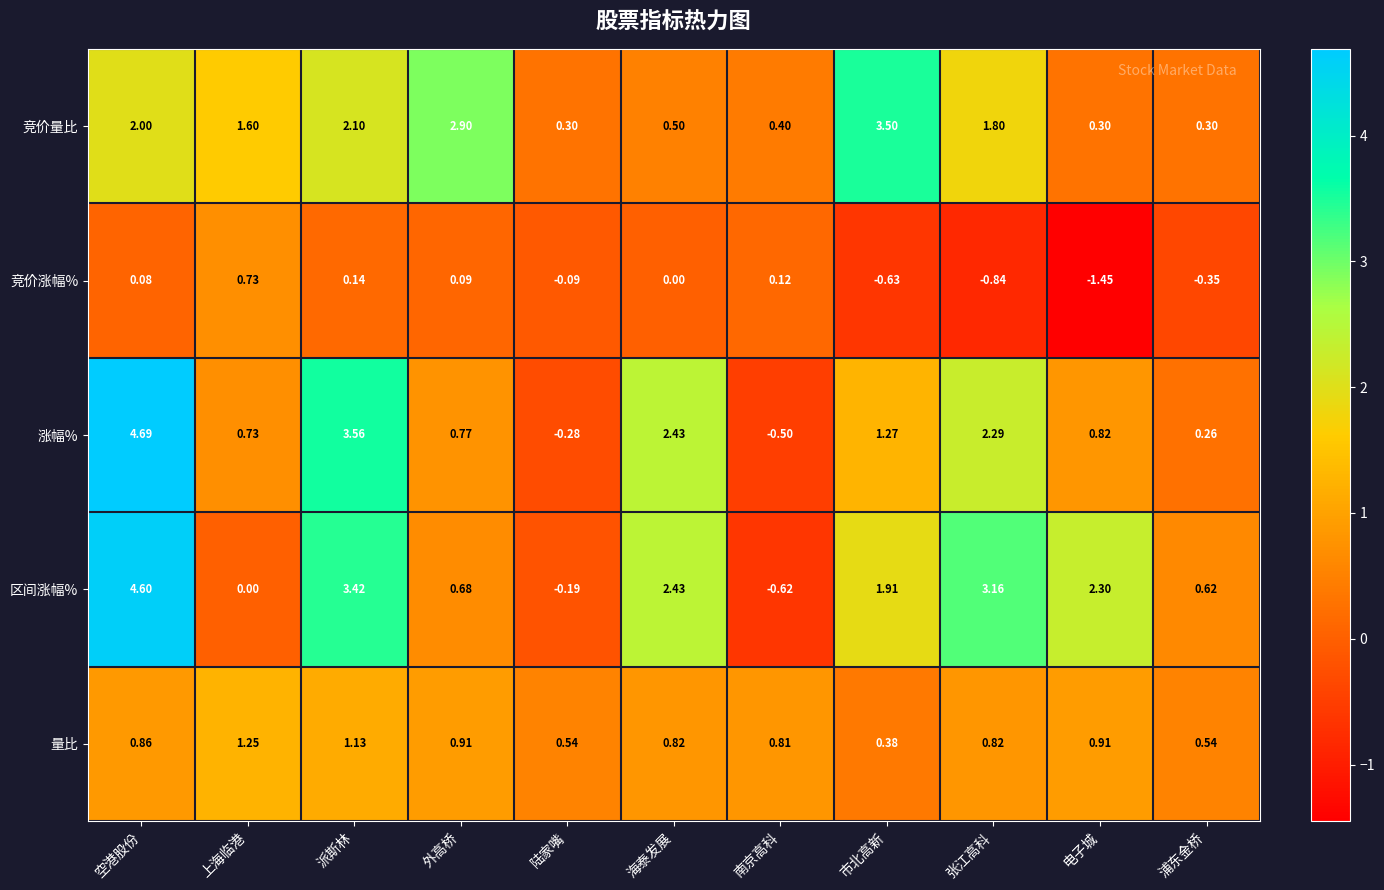

What is the total value across all series at 陆家嘴?

0.3